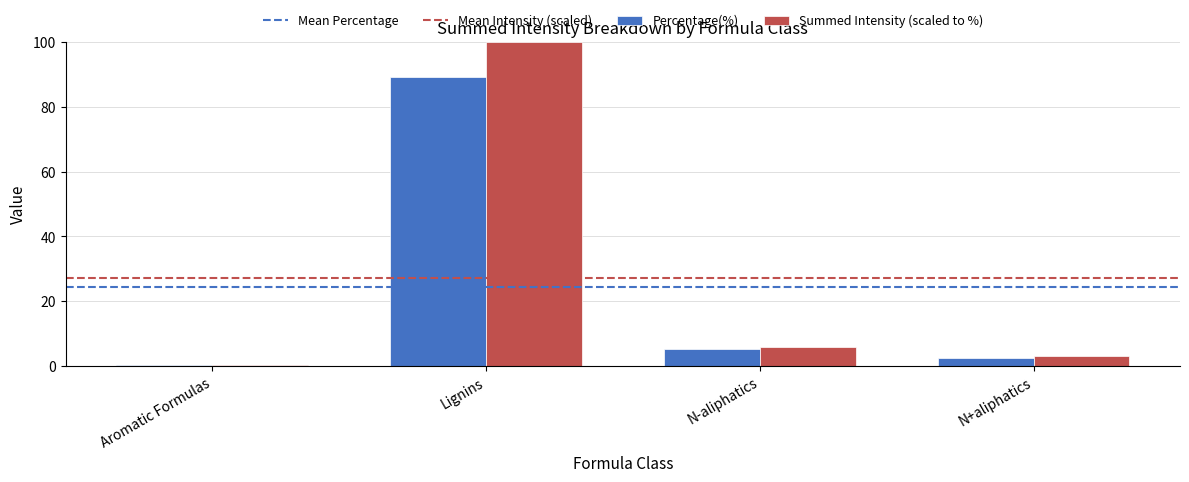

What is the maximum value shown in the chart?

100.0